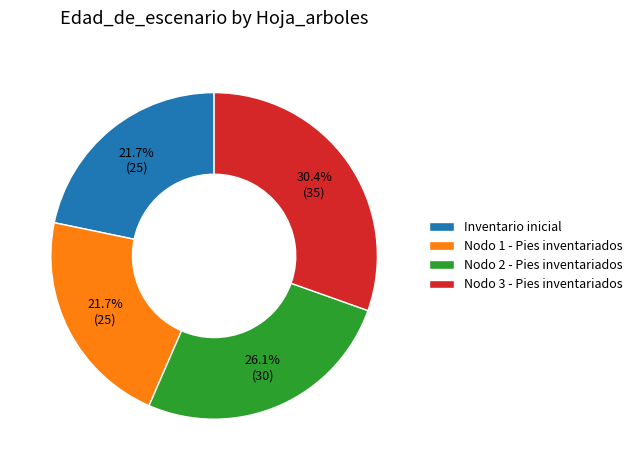

Which category has the biggest portion of the pie?

Nodo 3 - Pies inventariados